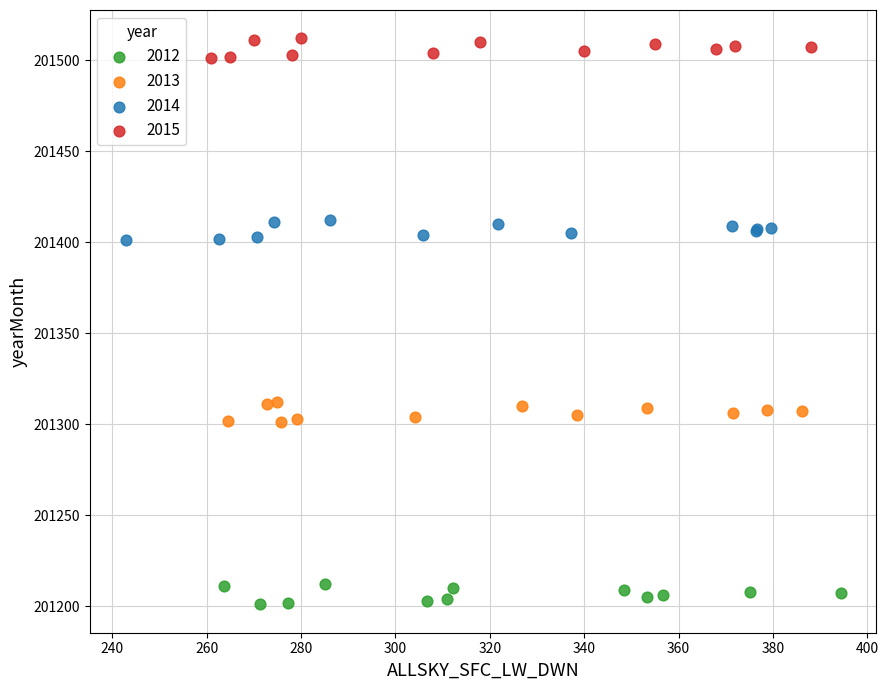

Which series reaches the minimum Y coordinate?

2012